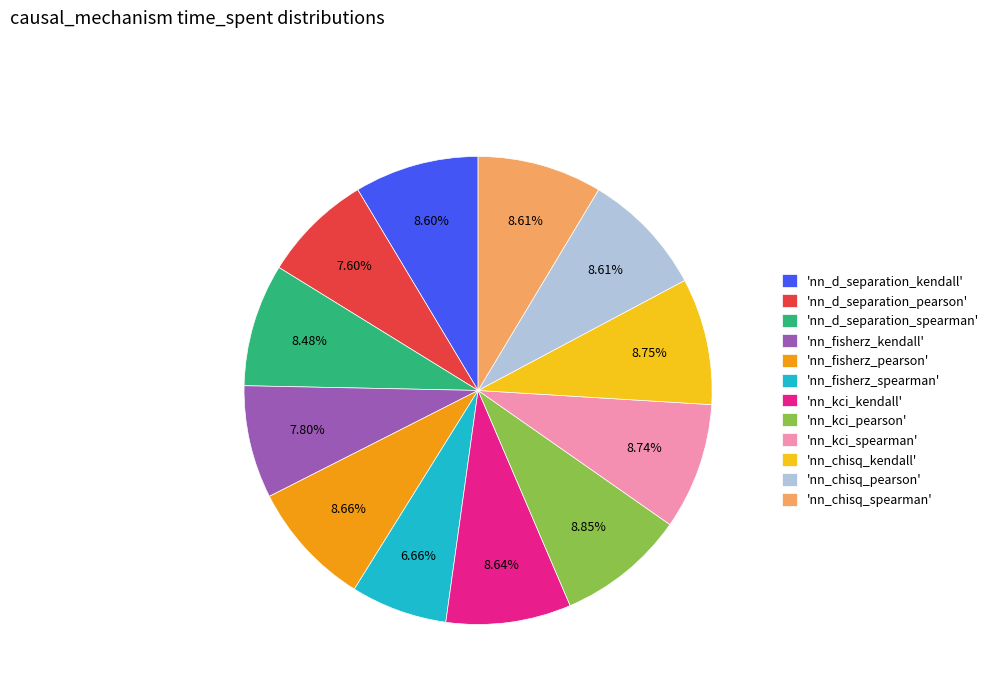

Which slice is the smallest?

'nn_fisherz_spearman'